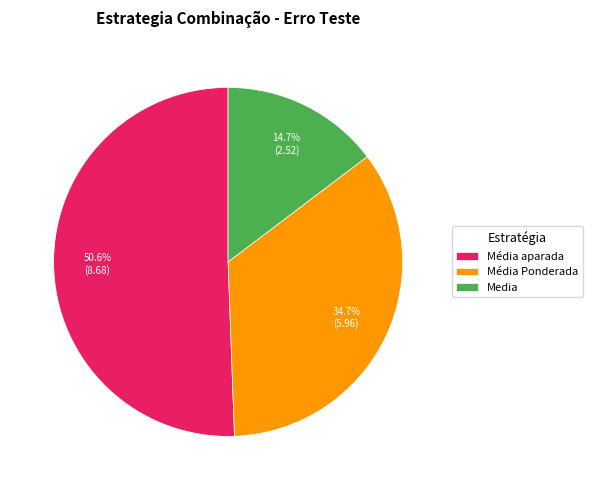

What is the largest slice in the pie chart?

Média aparada